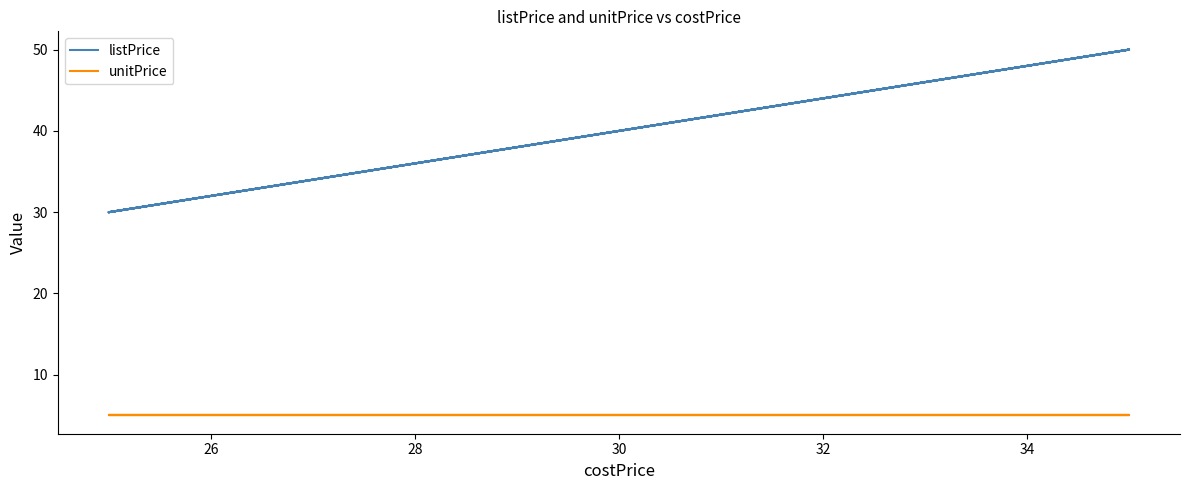

What is the difference between the second highest and second lowest values in the listPrice series?

20